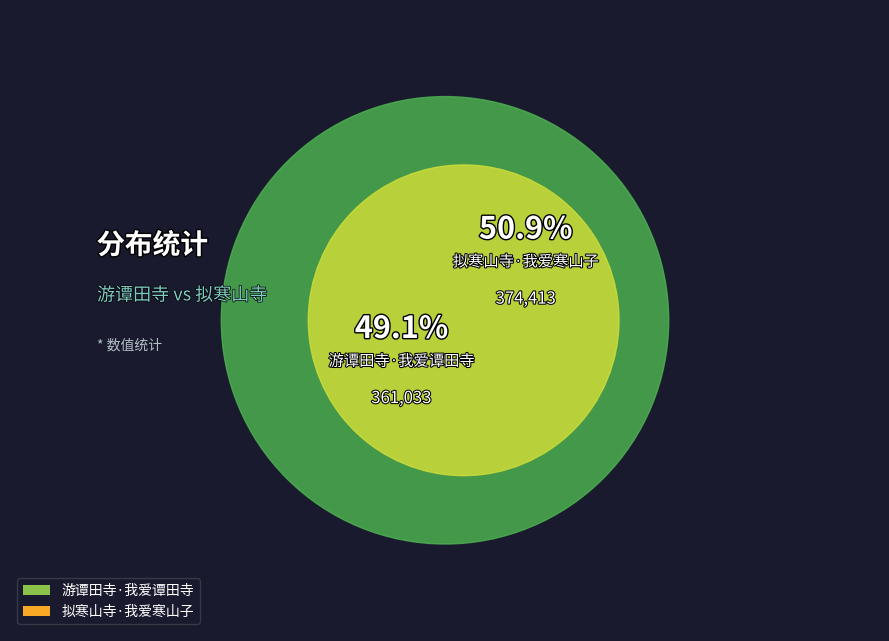

To the nearest percent, what is the average slice percentage?

50%